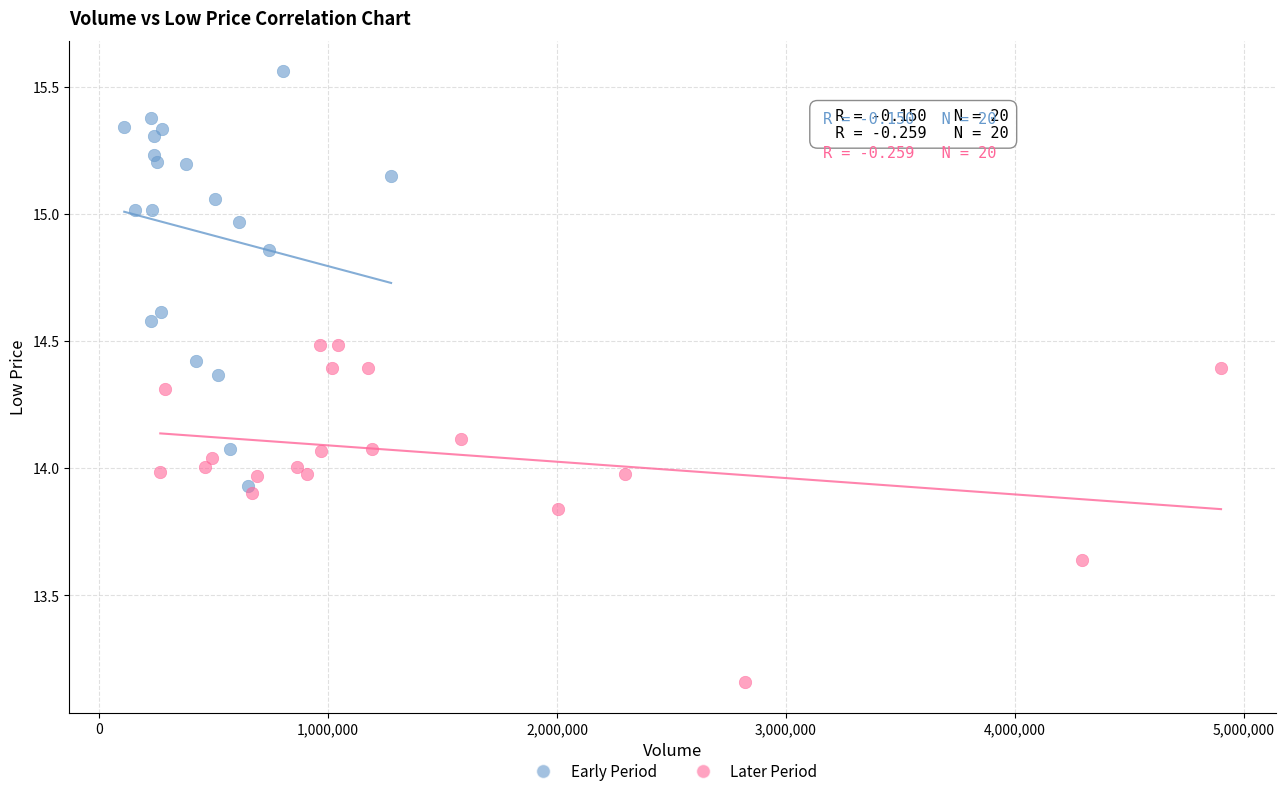

Which series contains the highest Y value?

Early Period